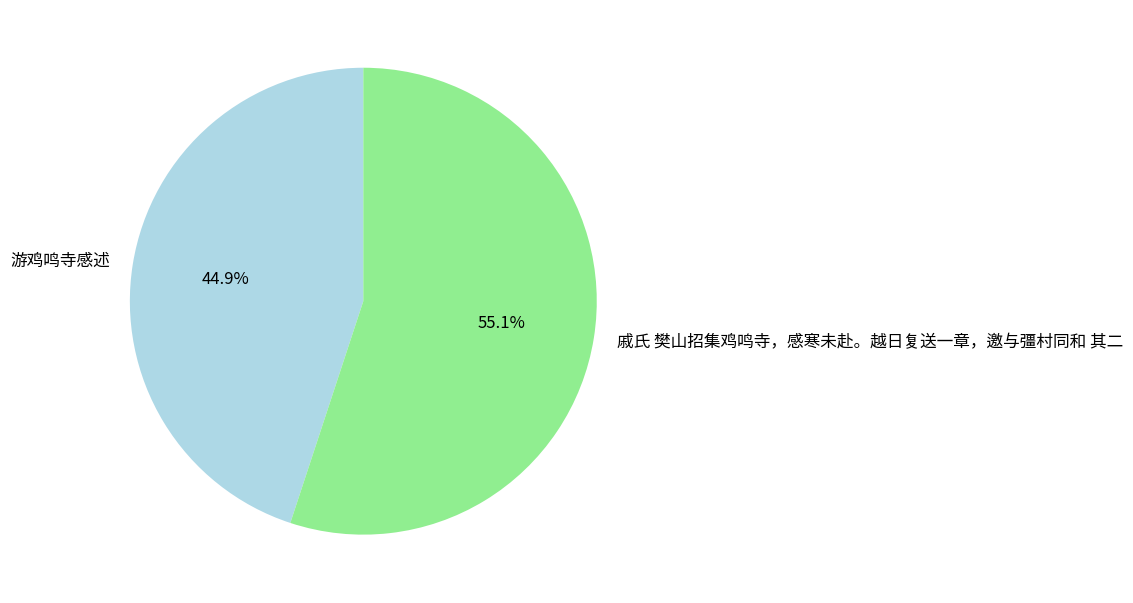

To the nearest percent, what percentage of the pie is 戚氏 樊山招集鸡鸣寺，感寒未赴。越日复送一章，邀与彊村同和 其二?

55%